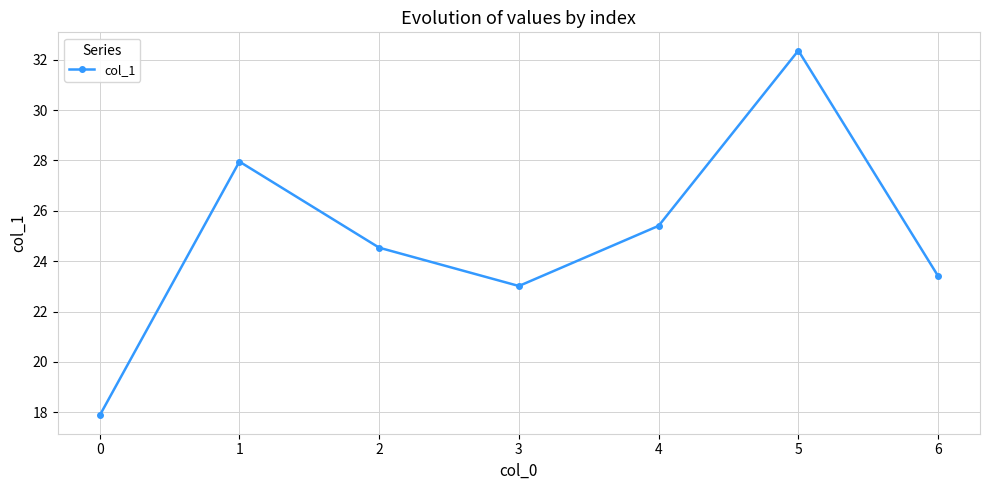

How many lines are shown in the chart?

1